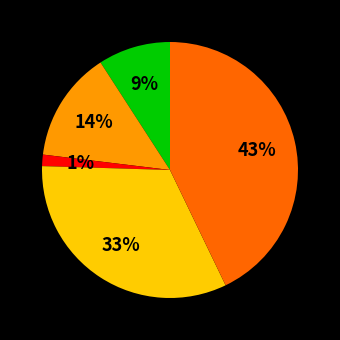

To the nearest percent, what is the average slice percentage?

20%